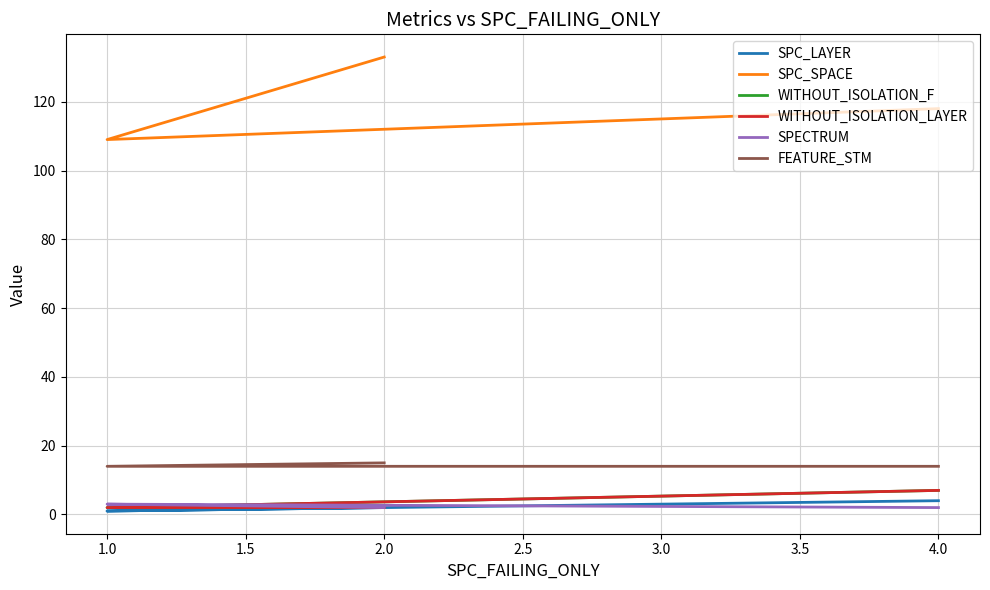

What is the difference between the maximum and second lowest values in the WITHOUT_ISOLATION_F series?

5